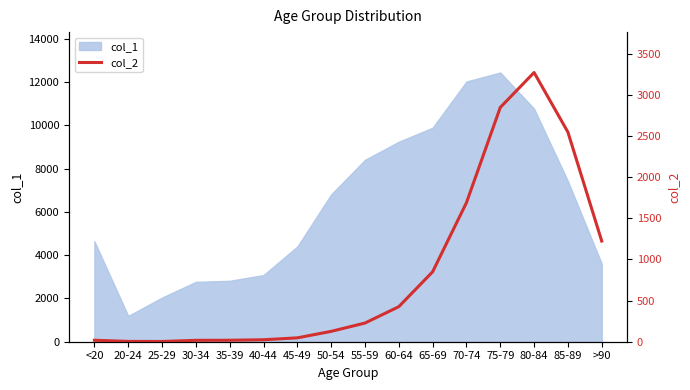

Reading right to left, extract all data points from this chart.

1224	2548	3273	2848	1690	850	426	227	126	47	24	18	17	3	4	18